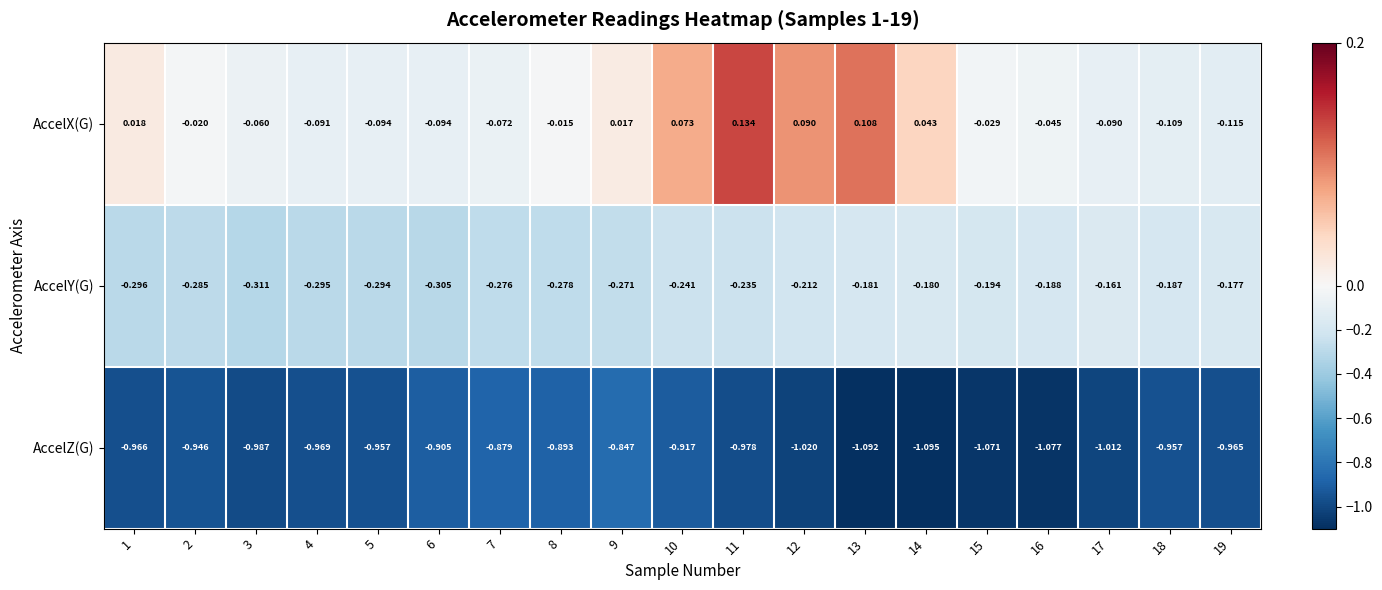

How many series are shown in this chart?

3